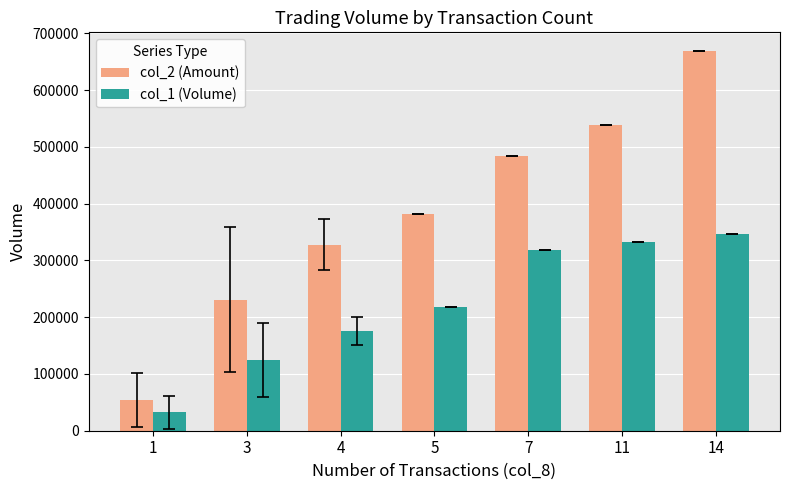

What is the maximum value for col_1 (Volume)?

346000.0